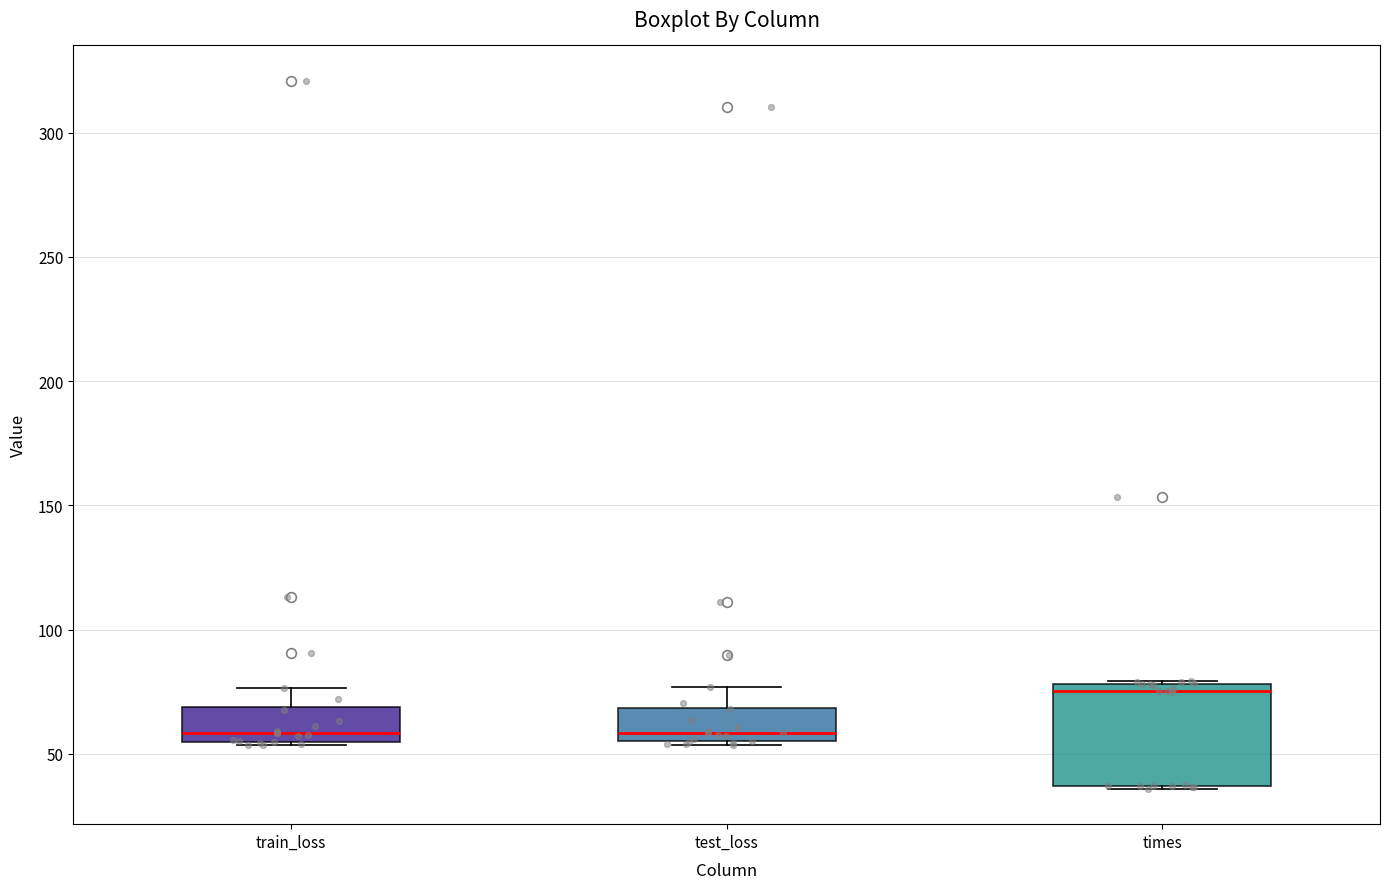

Which box is the tallest, from its lower edge to its upper edge?

times